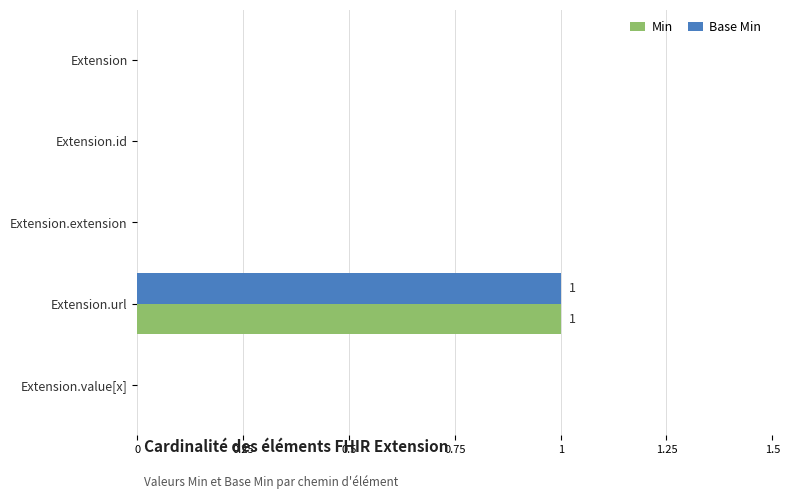

Is the value of Min at Extension.value[x] greater than the value of Base Min at Extension.url?

No